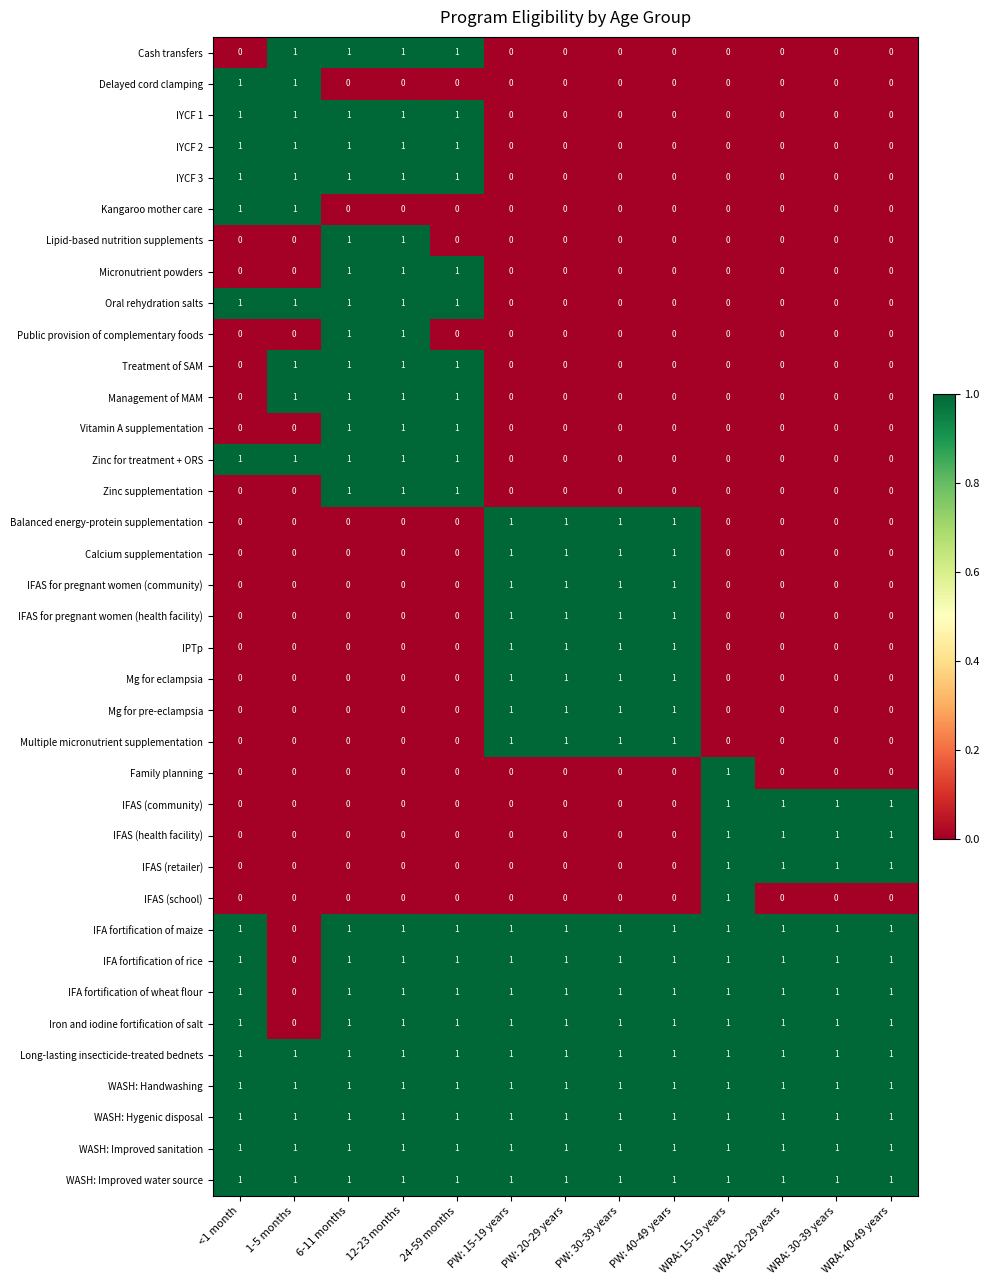

Is the value of IFA fortification of wheat flour at 6-11 months greater than the value of Lipid-based nutrition supplements at 24-59 months?

Yes